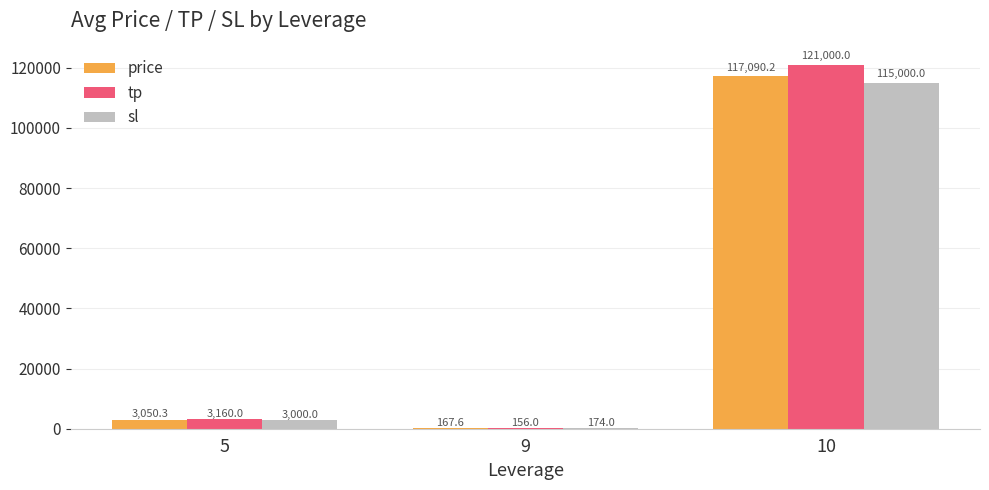

How many distinct data groups are displayed?

3